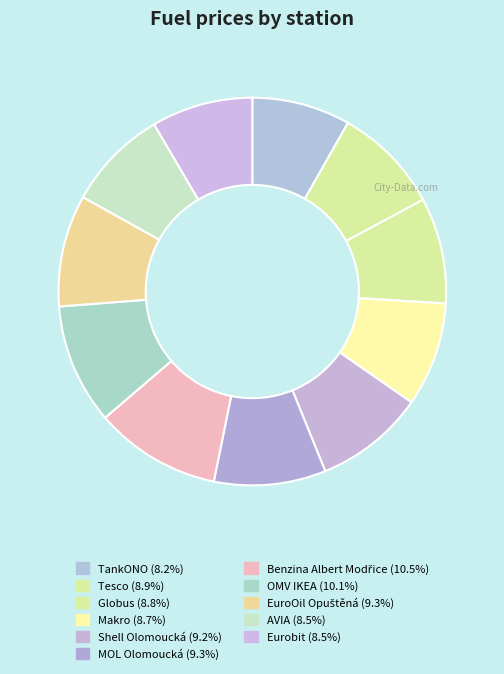

How many segments does this pie chart have?

11